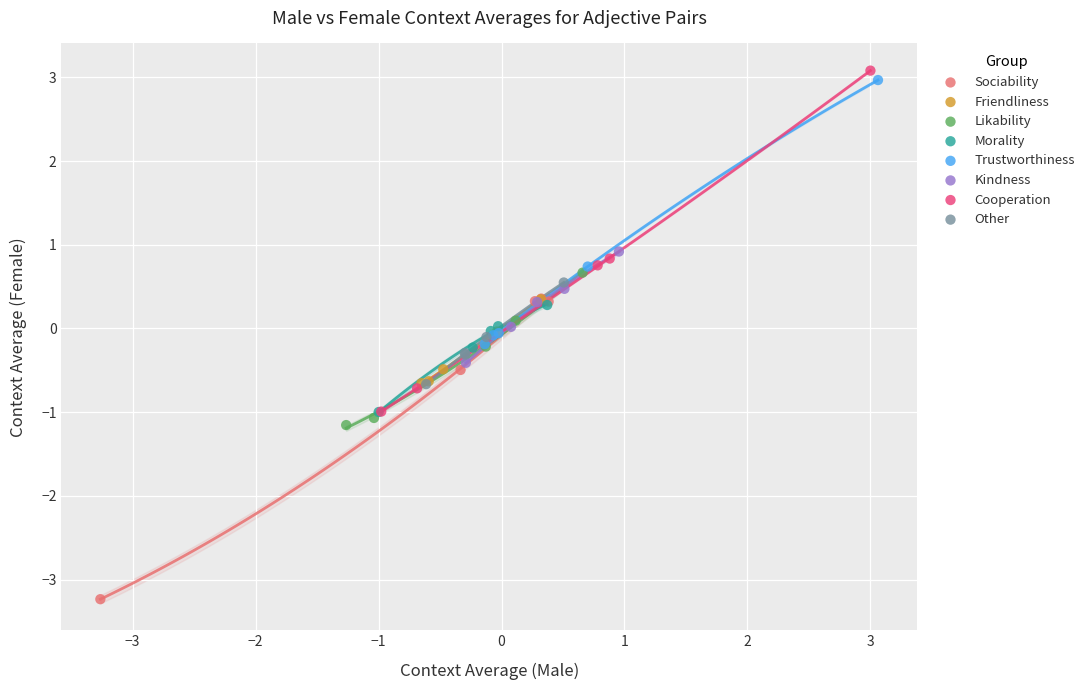

What are all the series names shown in the legend?

Sociability, Friendliness, Likability, Morality, Trustworthiness, Kindness, Cooperation, Other